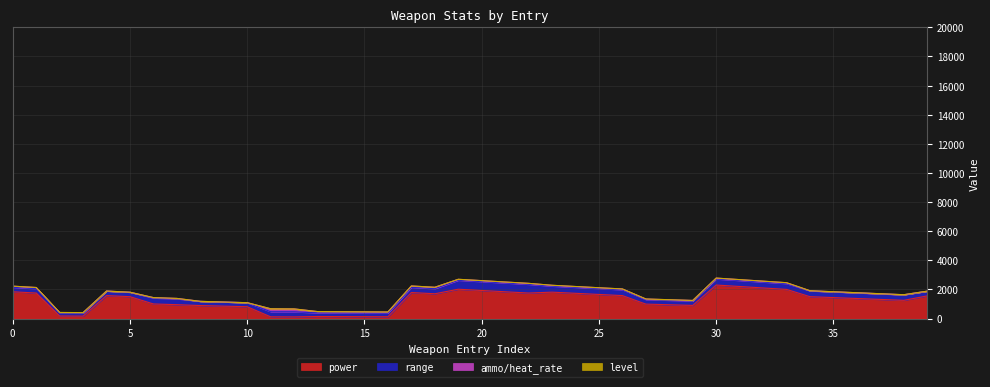

List the series in order of their peak value, lowest first.

level, ammo/heat_rate, range, power